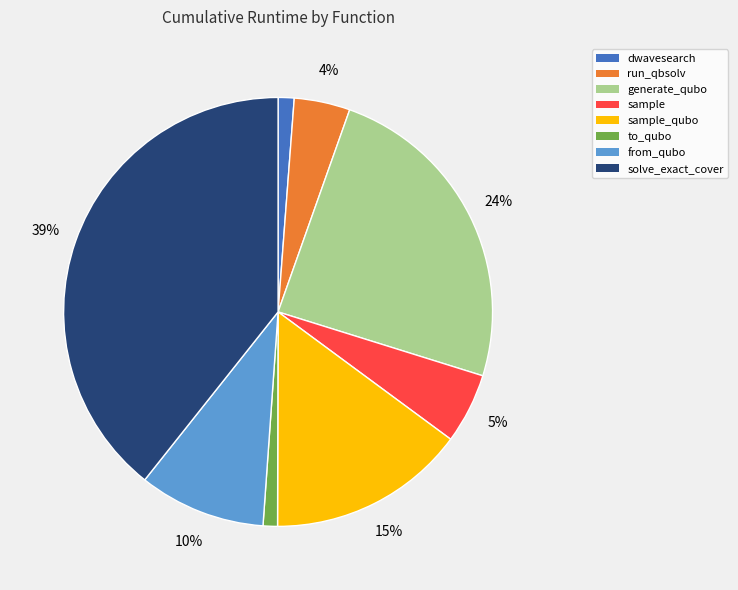

Does any single category account for the majority?

No